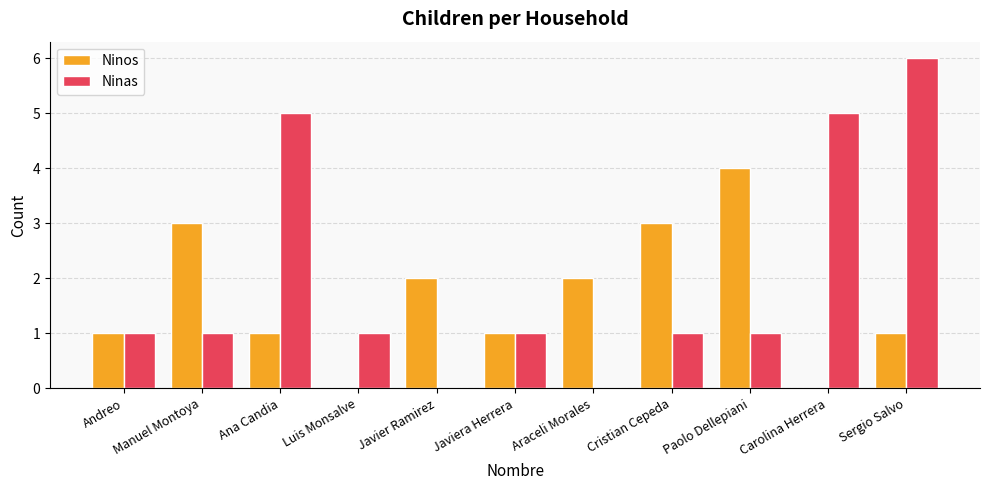

What is the sum of all Ninos values?

18